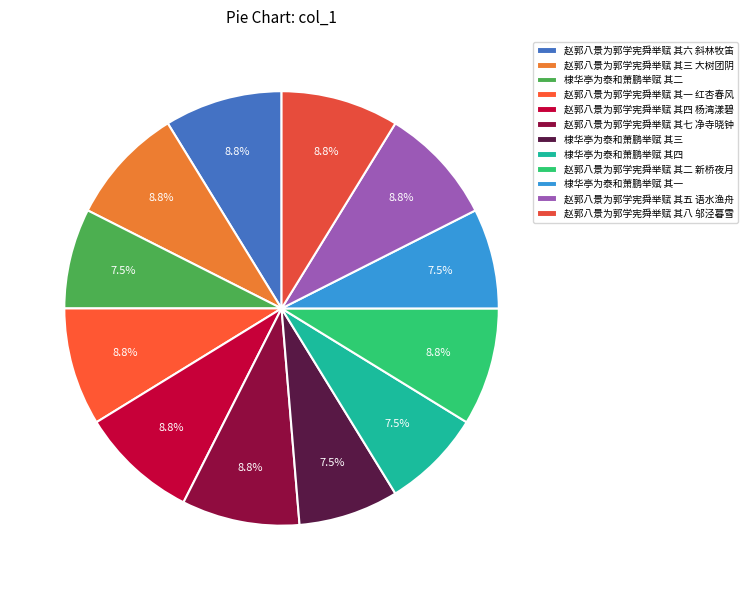

How many slices are in this pie chart?

12